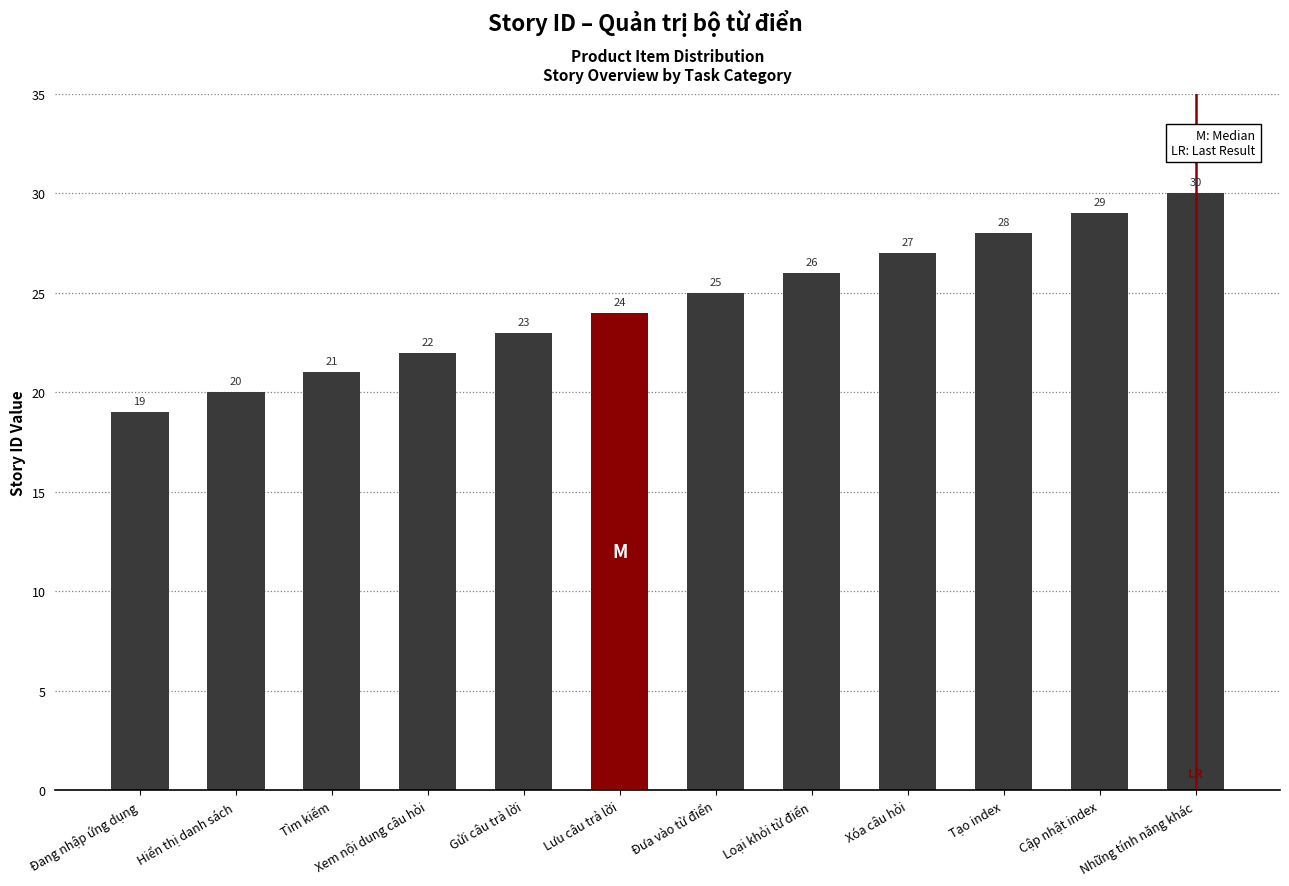

What is the sum of all values?

294